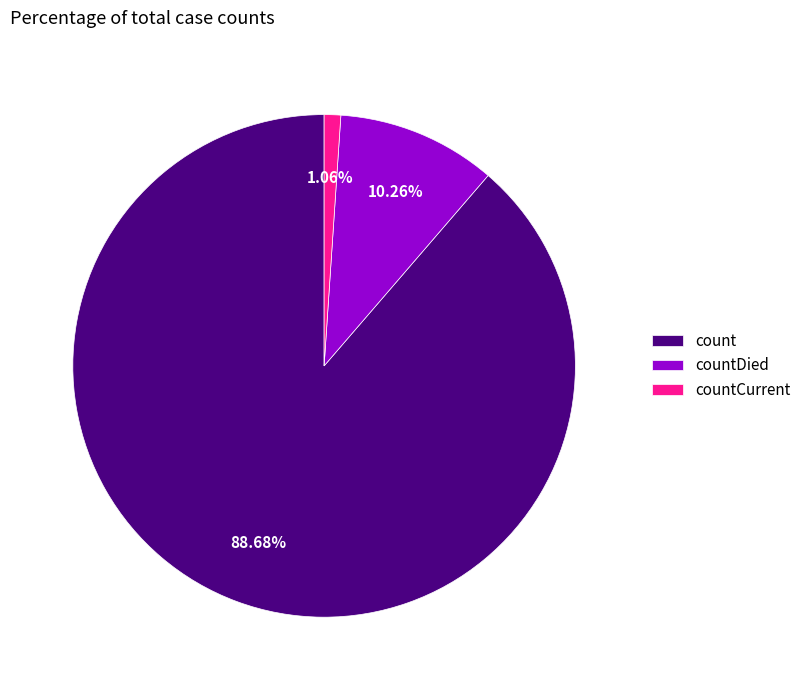

What percentage is the countCurrent slice, to the nearest percent?

1%